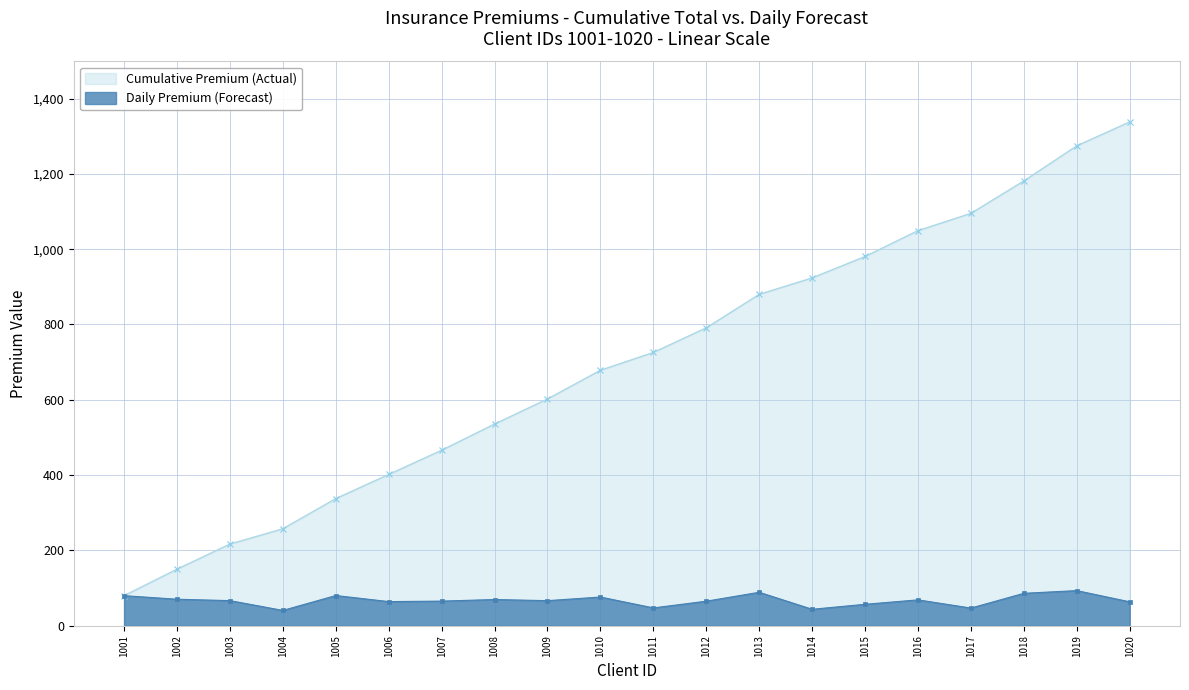

True or false: Cumulative Premium (Actual) has more than 1 interior local peaks.

False